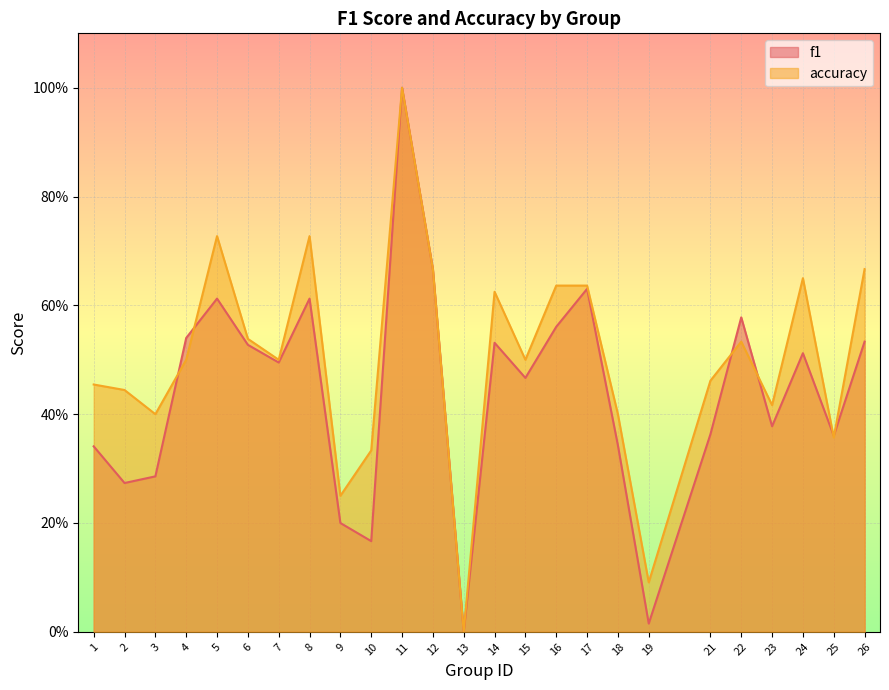

Between 11 and 1, which is larger?

11